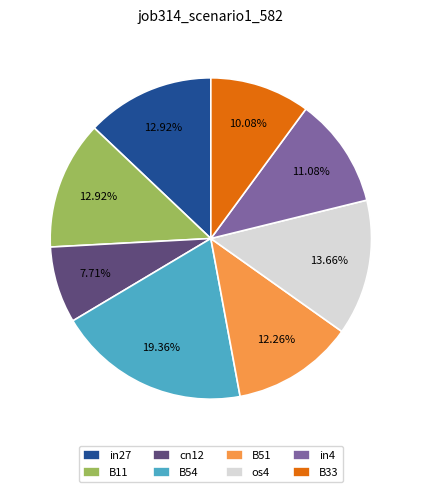

What is the largest slice in the pie chart?

B54